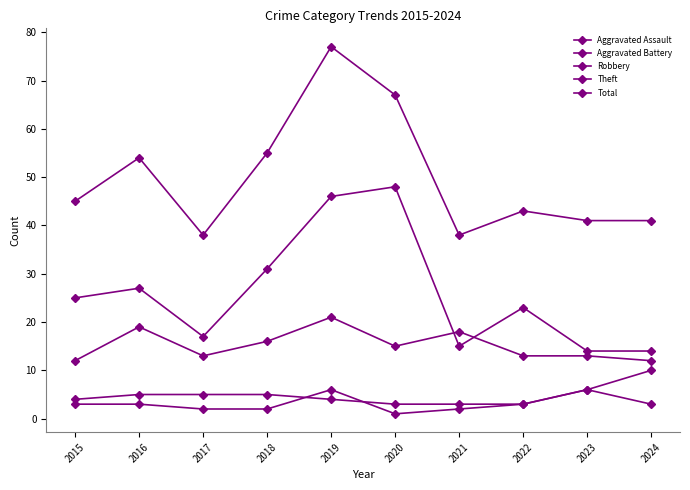

How many lines are shown in the chart?

5